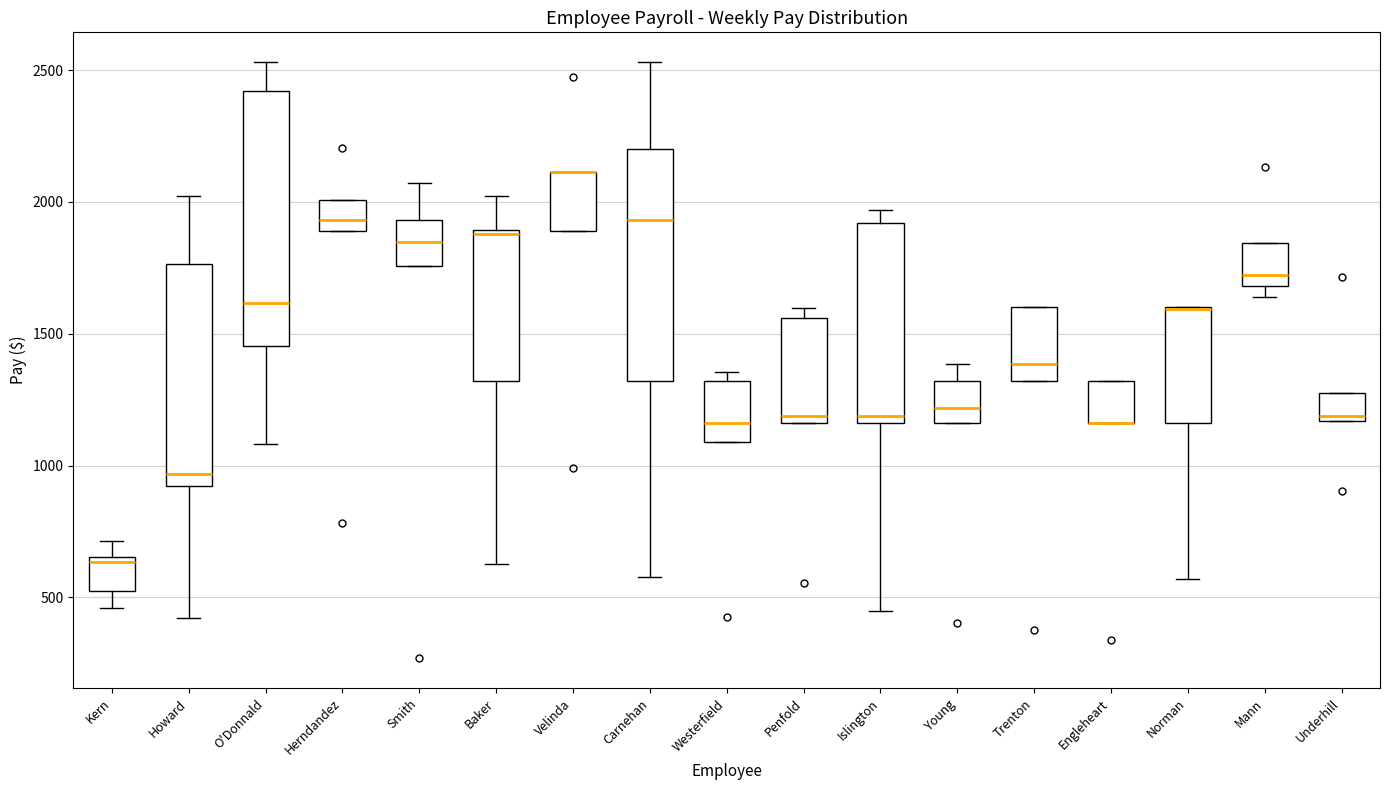

Reading left to right, transcribe this box plot: for each box, give where its median line is, the range the box spans, and where its two whiskers end, as read against the y-axis. The values are not printed on the chart, so give them approximately, as read against the axis.

Kern: median 650 (just below the box's upper edge), box 500 to 650, whiskers 450 to 700
Howard: median 950, box 900 to 1750, whiskers 400 to 2000
O'Donnald: median 1600, box 1450 to 2400, whiskers 1100 to 2550
Herndandez: median 1950, box 1900 to 2000, whiskers 1900 to 2000
Smith: median 1850, box 1750 to 1950, whiskers 1750 to 2050
Baker: median 1900, box 1300 to 1900, whiskers 600 to 2000
Velinda: median 2100 (drawn on the box's upper edge), box 1900 to 2100, whiskers 1900 to 2100
Carnehan: median 1950, box 1300 to 2200, whiskers 600 to 2550
Westerfield: median 1150, box 1100 to 1300, whiskers 1100 to 1350
Penfold: median 1200, box 1150 to 1550, whiskers 1150 to 1600
Islington: median 1200, box 1150 to 1900, whiskers 450 to 1950
Young: median 1200, box 1150 to 1300, whiskers 1150 to 1400
Trenton: median 1400, box 1300 to 1600, whiskers 1300 to 1600
Engleheart: median 1150 (drawn on the box's lower edge), box 1150 to 1300, whiskers 1150 to 1300
Norman: median 1600 (drawn on the box's upper edge), box 1150 to 1600, whiskers 550 to 1600
Mann: median 1700 (just above the box's lower edge), box 1700 to 1850, whiskers 1650 to 1850
Underhill: median 1200, box 1150 to 1300, whiskers 1150 to 1300